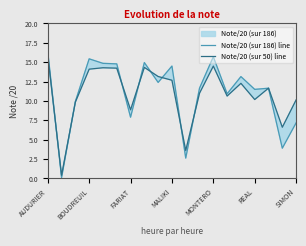

What is the greatest value displayed?

16.3